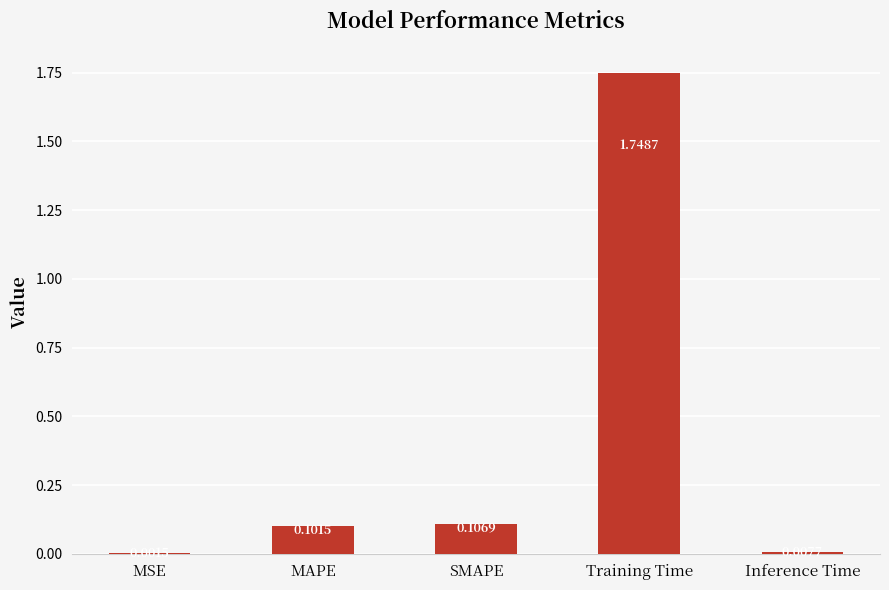

Are the bars horizontal?

No